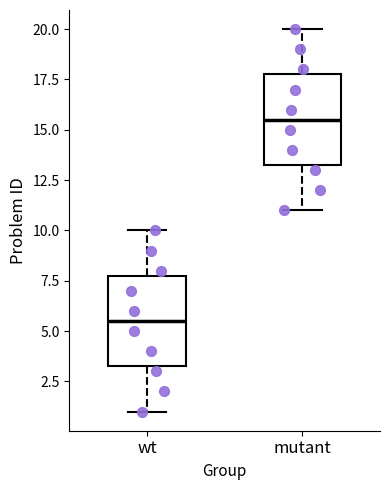

Where does the upper whisker of the box for mutant end on the y-axis? The values are not printed on the chart, so give them approximately, as read against the axis.

20.0